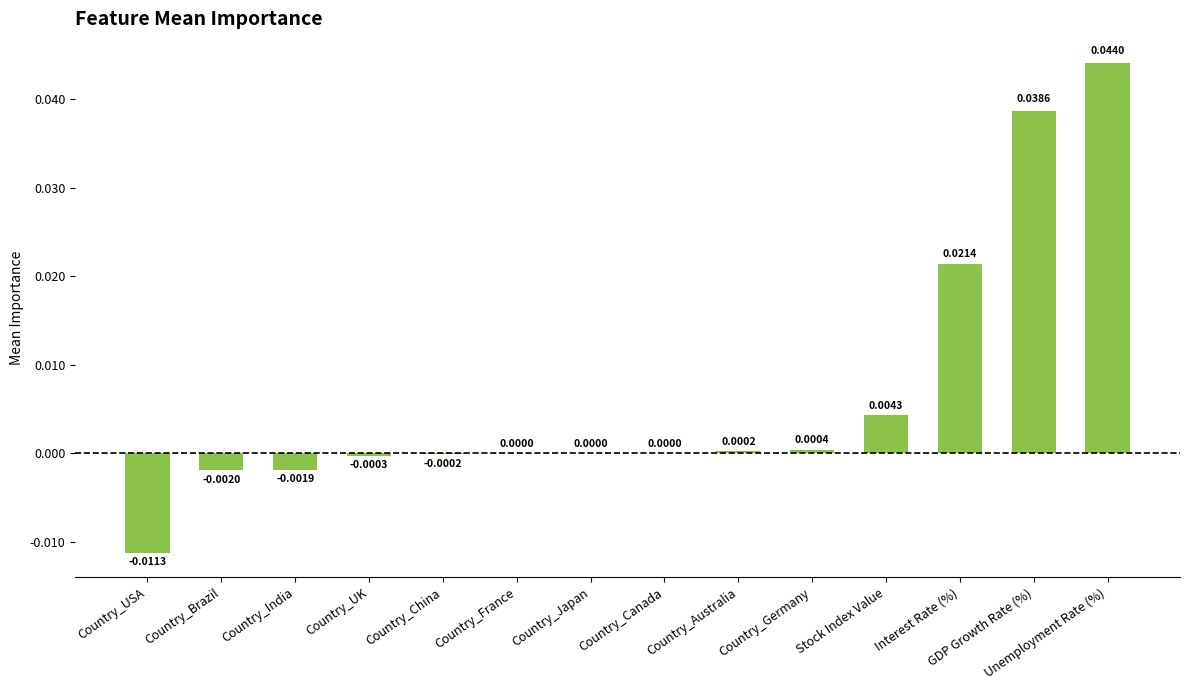

Which category has the highest value across all series?

Unemployment Rate (%)